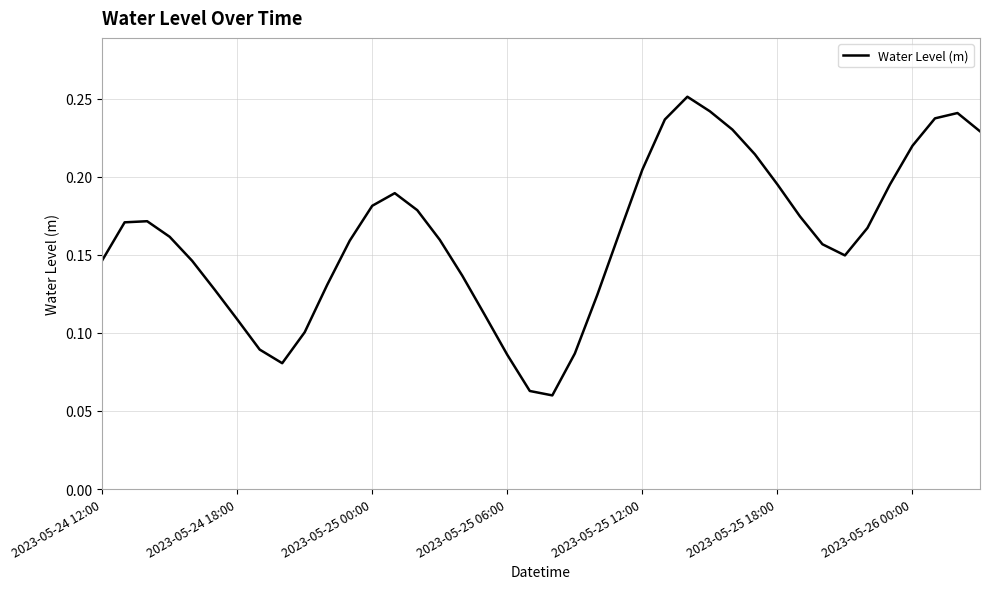

The chart shows a value of 0.3 at 2023-05-25 12:00. True or false?

False